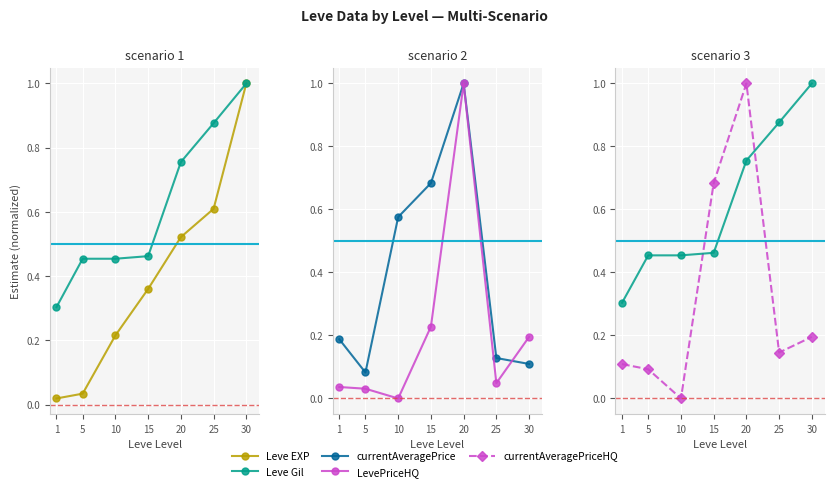

Rank the series by their maximum value, from lowest to highest.

Leve EXP, Leve Gil, currentAveragePrice, LevePriceHQ, currentAveragePriceHQ